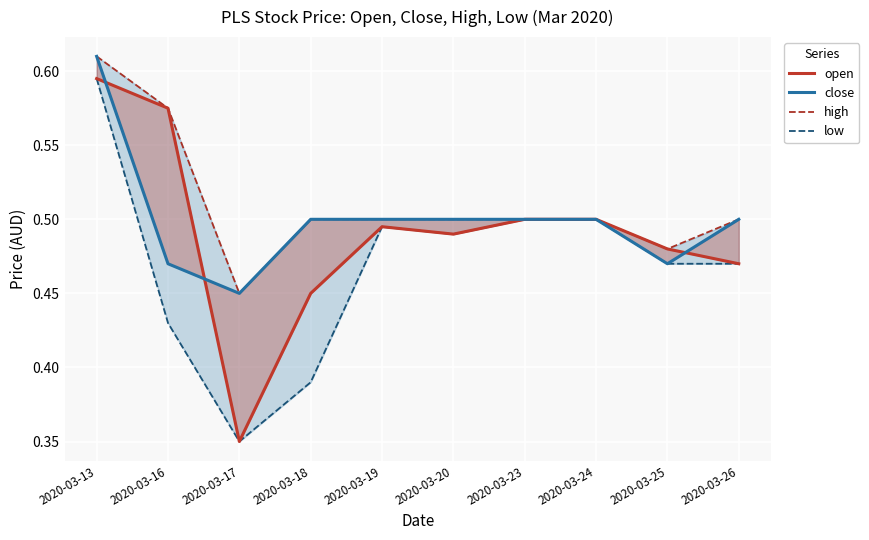

At how many categories does at least one series exceed 0?

10